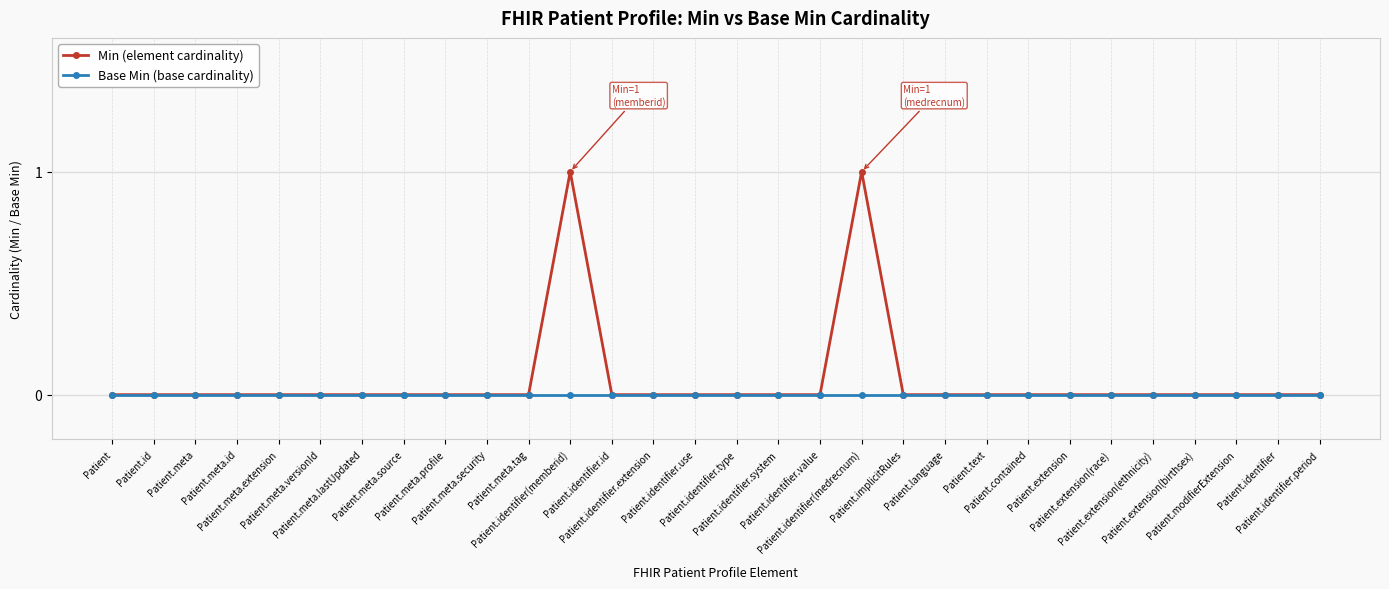

Which series has the widest spread of values?

Min (element cardinality)